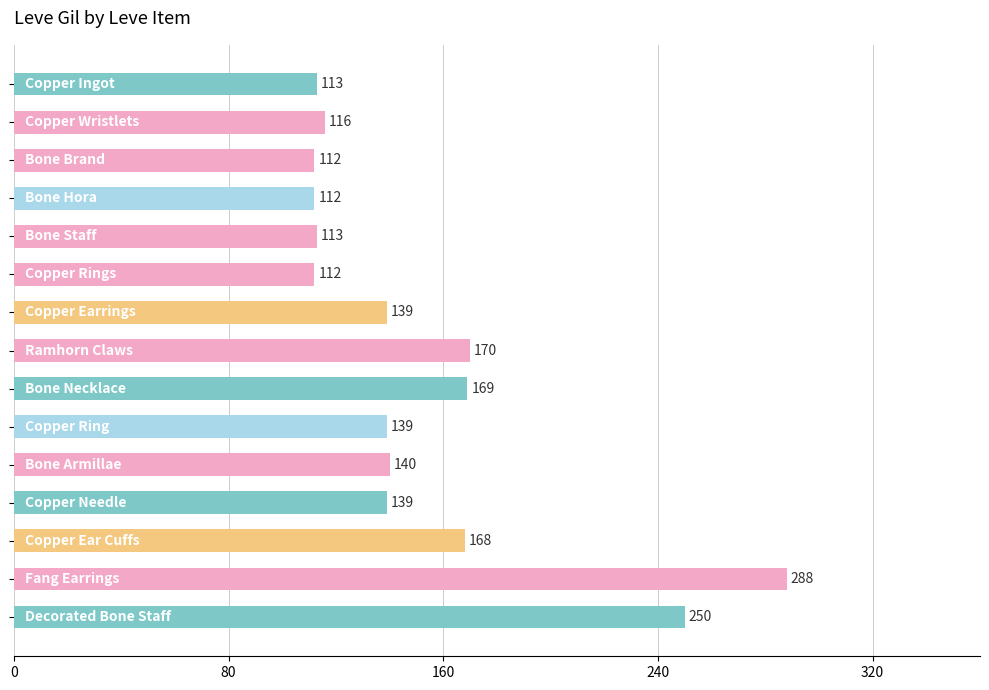

What is the difference between the maximum and minimum values?

176